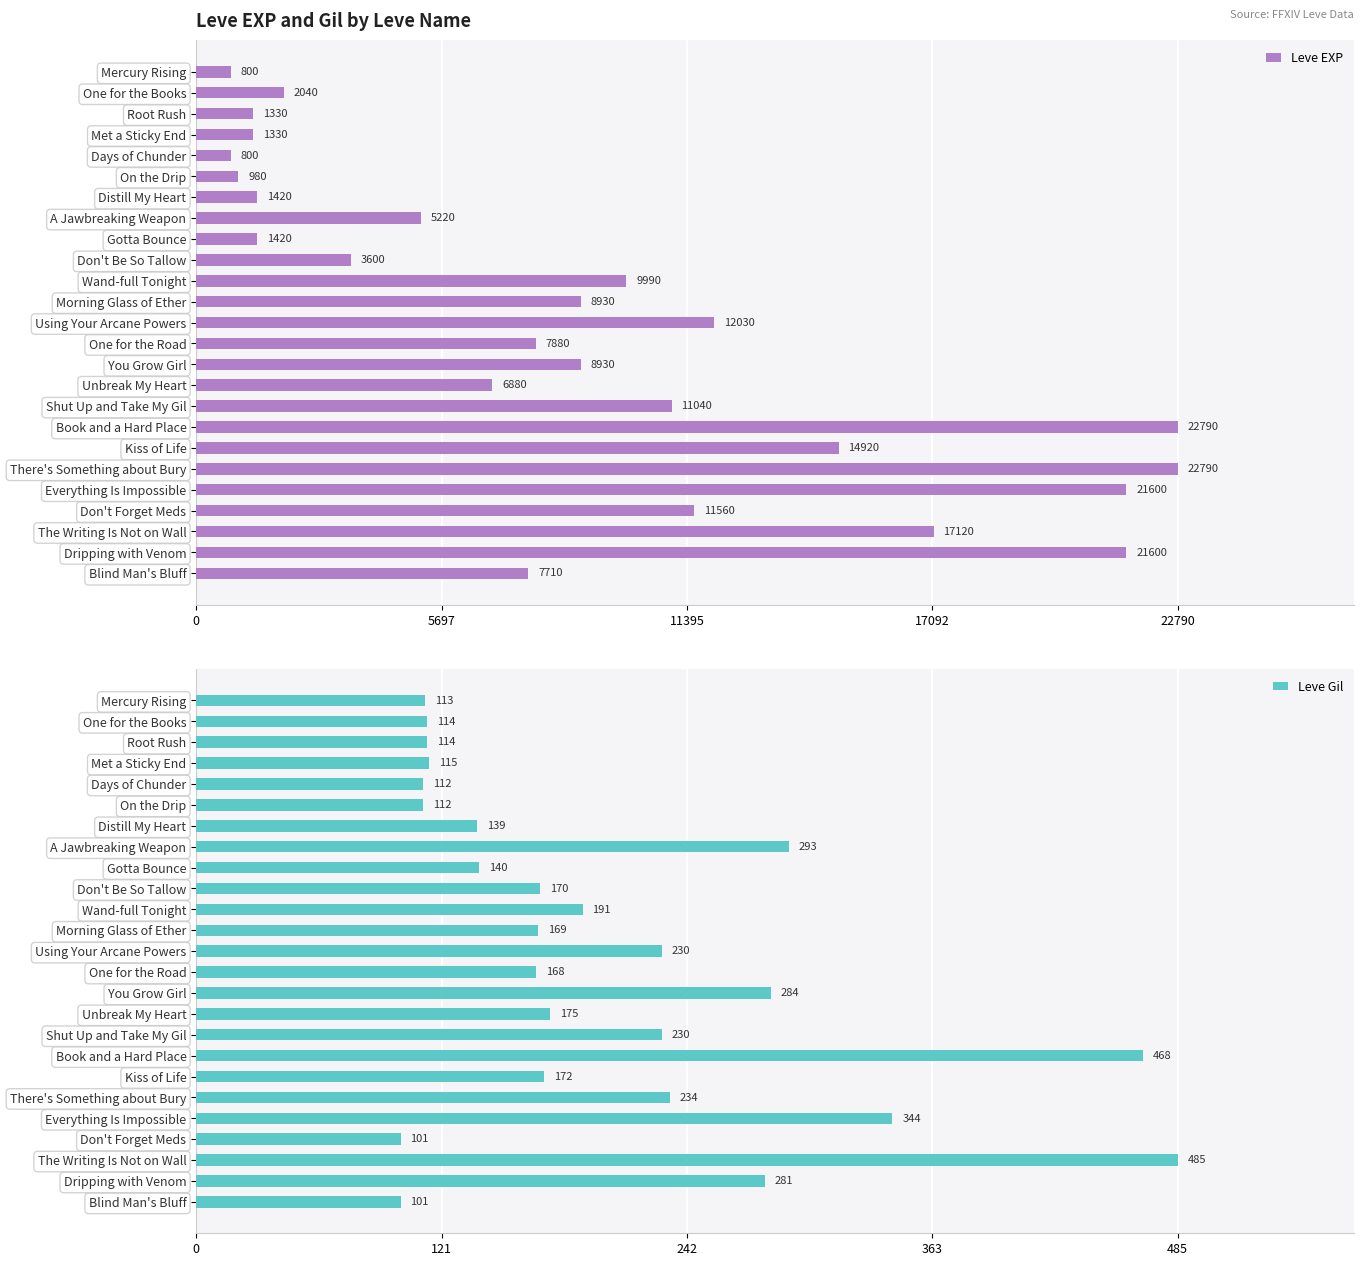

Is it true that Leve EXP equals 22790 at Book and a Hard Place?

True